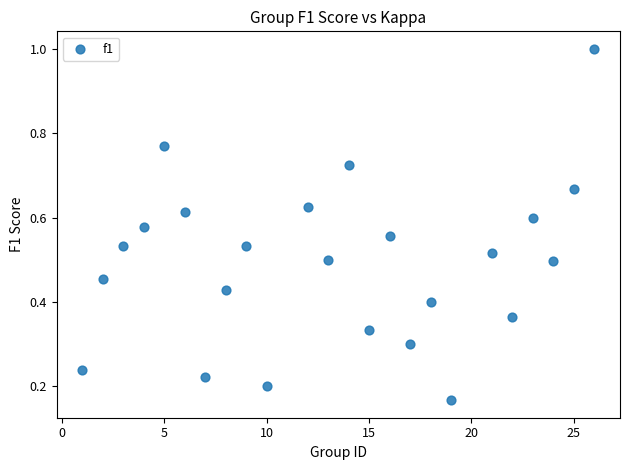

What is the range of X values (max minus min)?

25.0